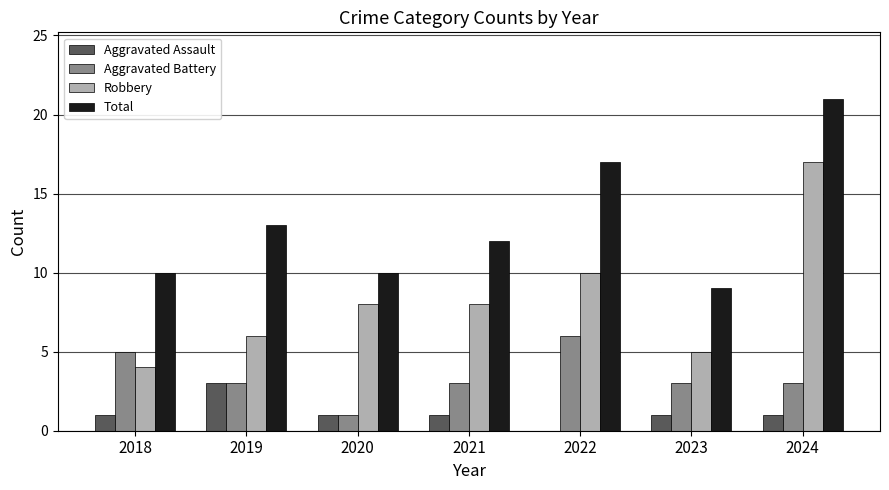

Which series has the largest total across all categories?

Total